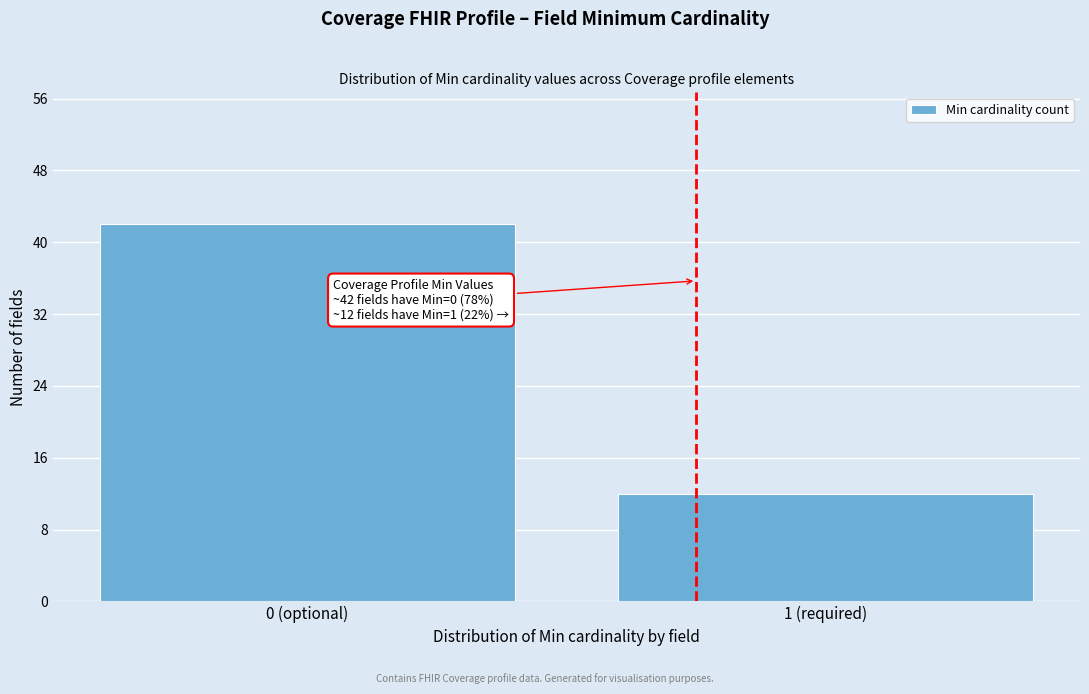

Reading right to left, transcribe all the data shown in this chart.

12	42